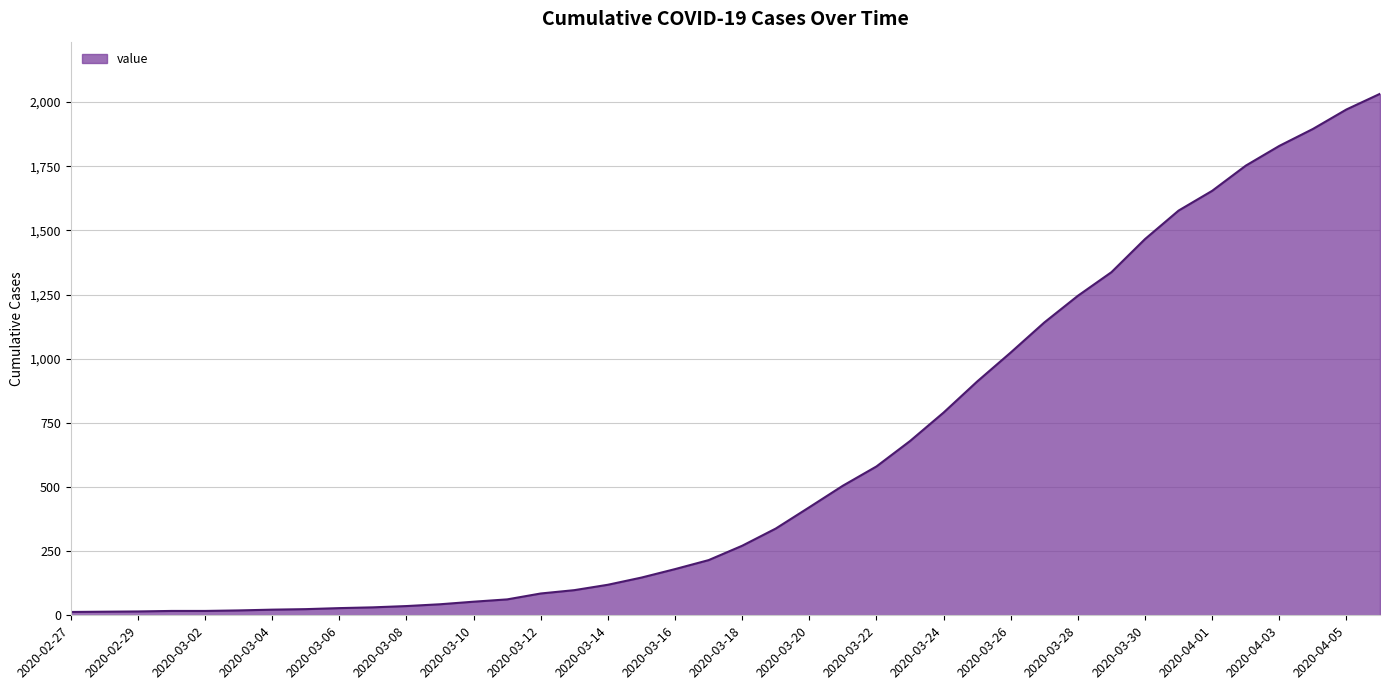

What is the minimum value shown in the chart?

13